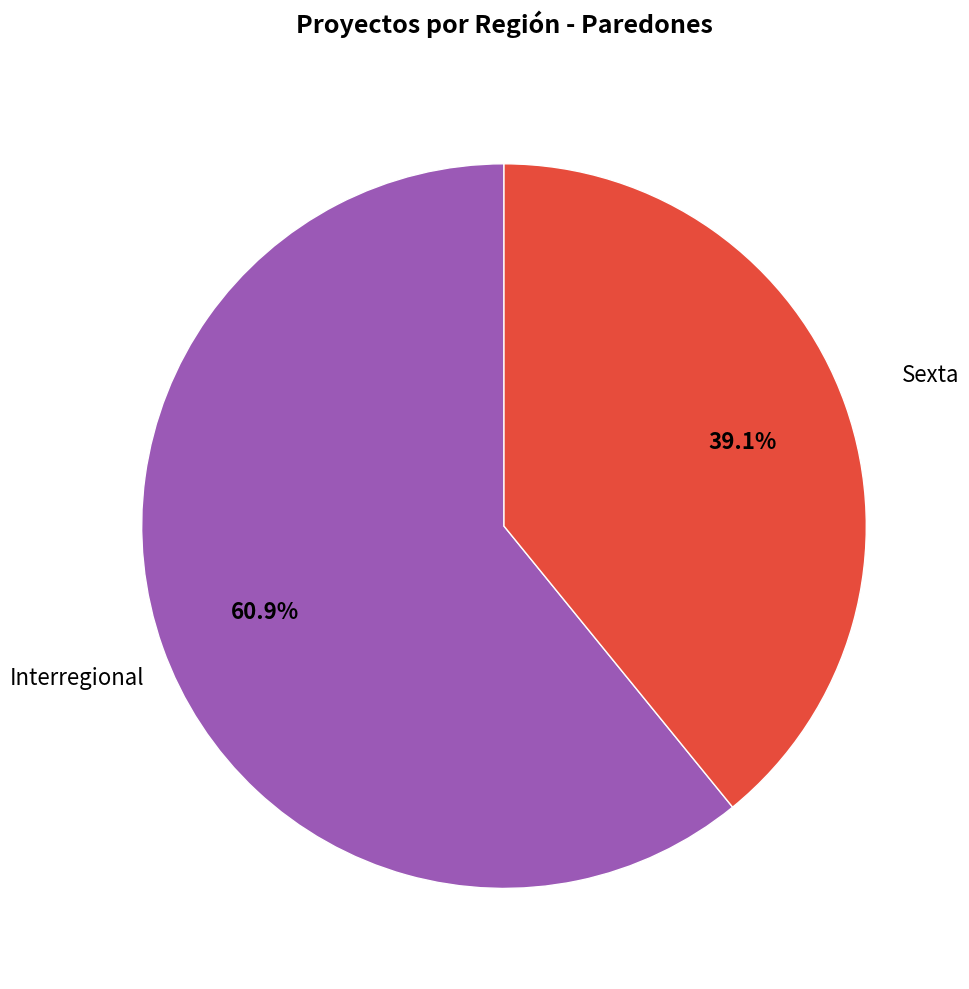

What portion of the pie excludes Interregional?

39.1%